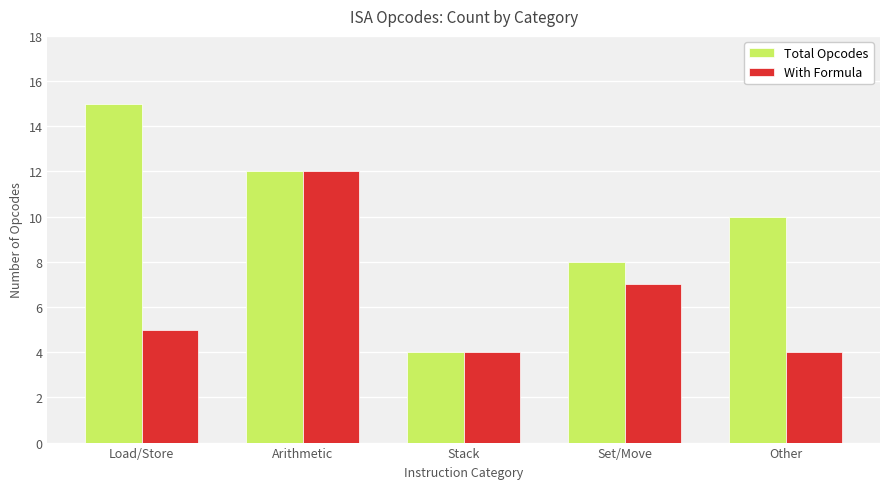

Which series has the largest total across all categories?

Total Opcodes